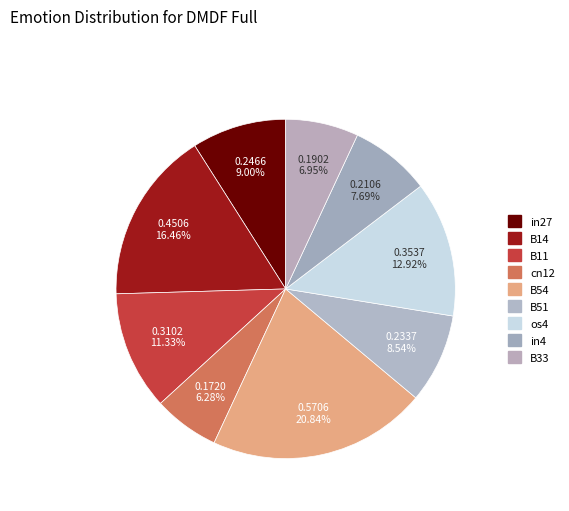

Does B51 represent more than half of the total?

No